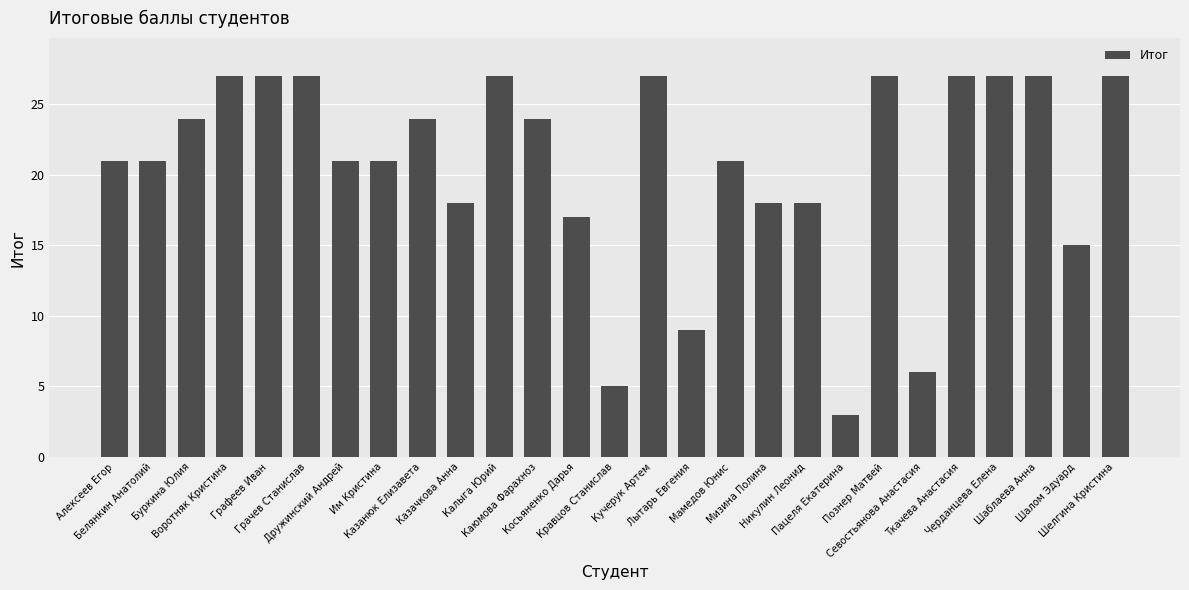

Which has a higher value, Им Кристина or Познер Матвей?

Познер Матвей